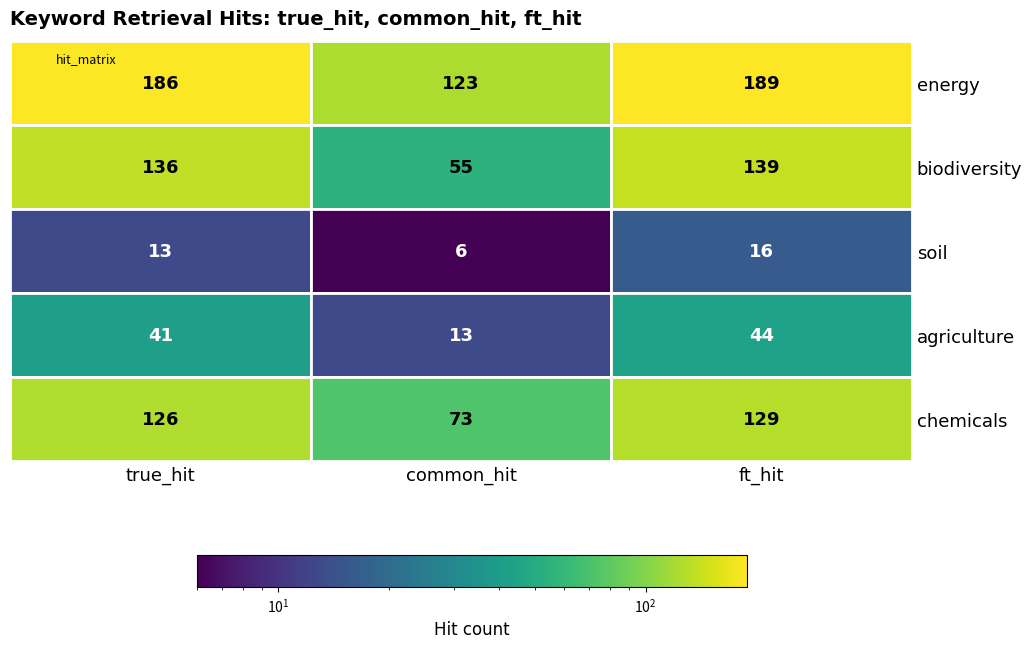

The agriculture series shows 9 at 0. True or false?

False